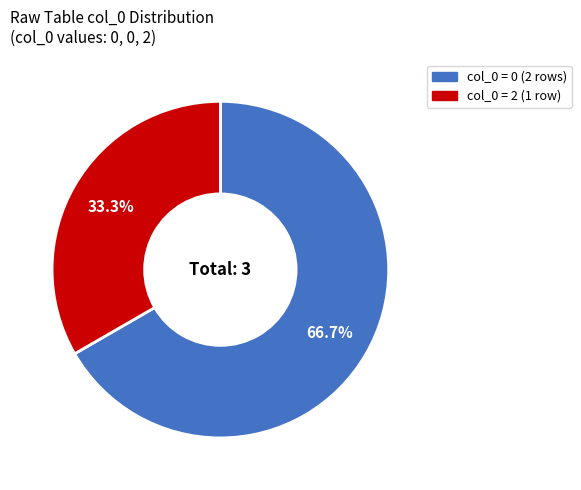

Count the number of slices in the pie.

2